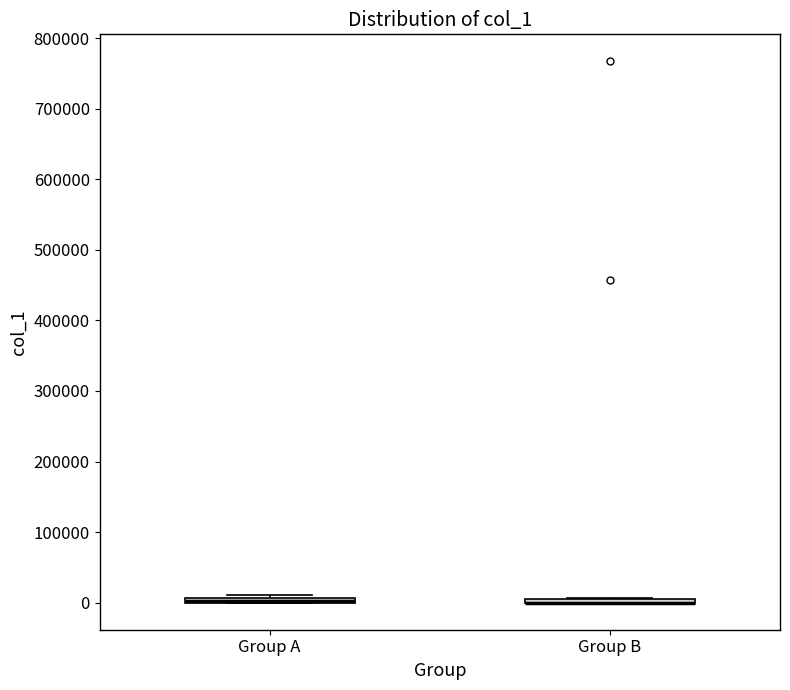

Where is the upper edge of the box for Group A on the y-axis? The values are not printed on the chart, so give them approximately, as read against the axis.

10000